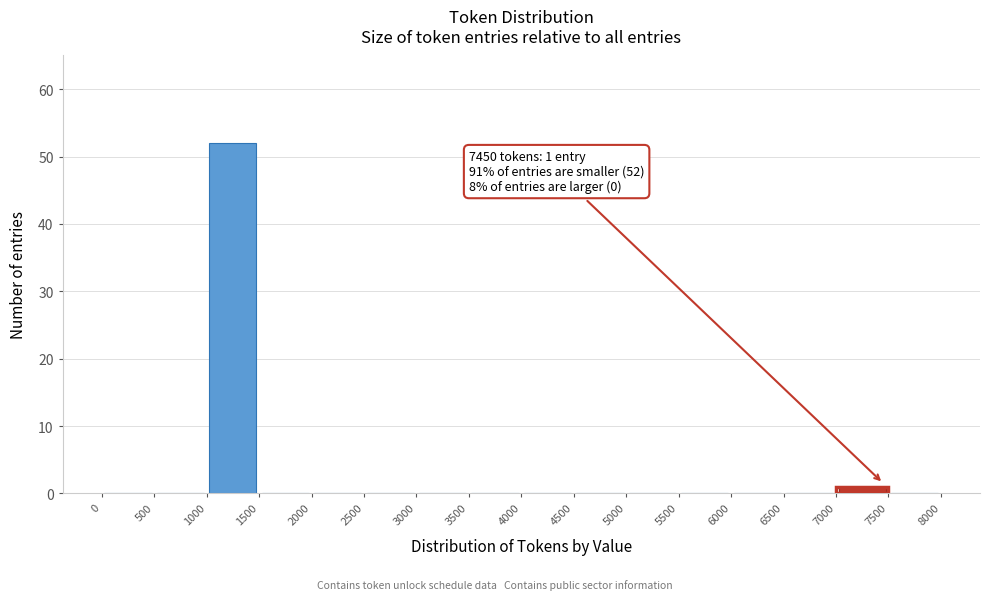

Over which range of the x-axis is the bar tallest?

1000 to 1500